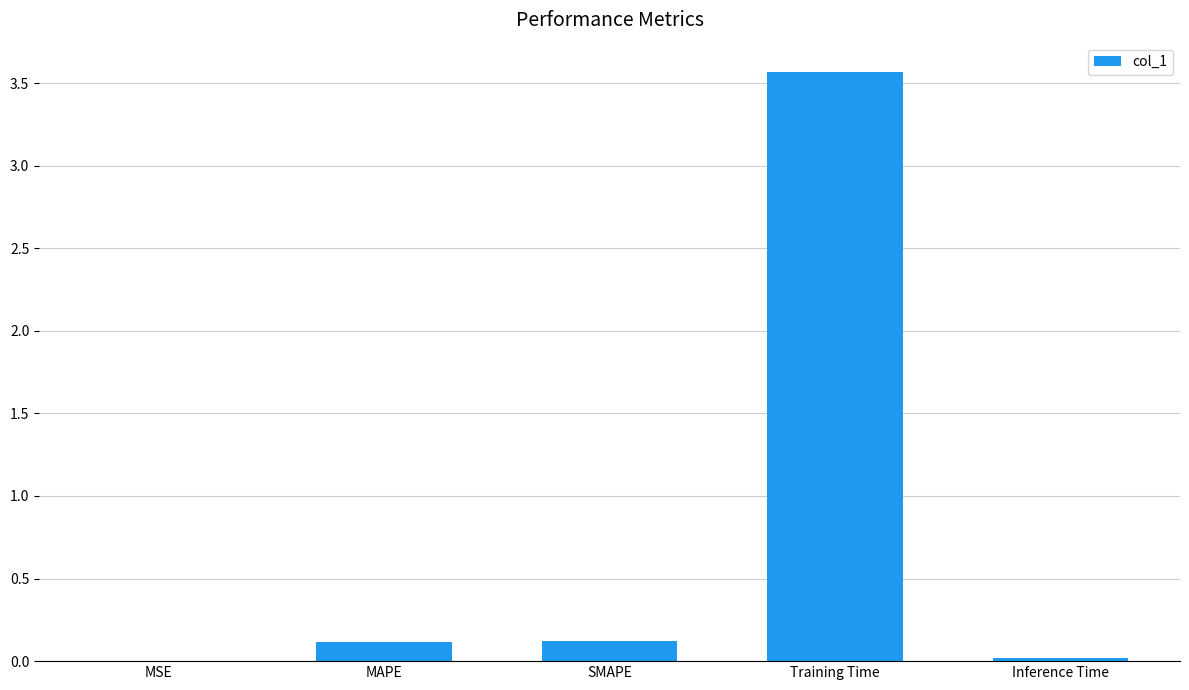

What is the change in value from SMAPE to Inference Time?

-0.1